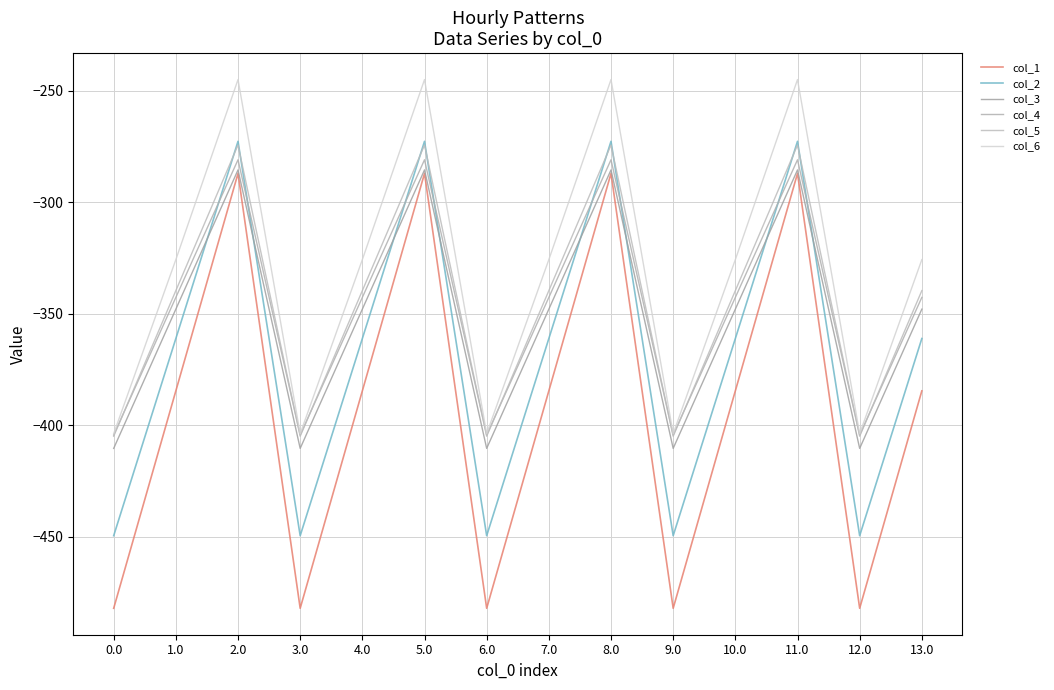

Reading left to right, transcribe all the data shown in this chart.

col_1: 0.0=-482.0	1.0=-384.6	2.0=-287.1	3.0=-482.0	4.0=-384.6	5.0=-287.1	6.0=-482.0	7.0=-384.6	8.0=-287.1	9.0=-482.0	10.0=-384.6	11.0=-287.1	12.0=-482.0	13.0=-384.6
col_2: 0.0=-449.5	1.0=-361.1	2.0=-272.7	3.0=-449.5	4.0=-361.1	5.0=-272.7	6.0=-449.5	7.0=-361.1	8.0=-272.7	9.0=-449.5	10.0=-361.1	11.0=-272.7	12.0=-449.5	13.0=-361.1
col_3: 0.0=-410.3	1.0=-347.9	2.0=-285.5	3.0=-410.3	4.0=-347.9	5.0=-285.5	6.0=-410.3	7.0=-347.9	8.0=-285.5	9.0=-410.3	10.0=-347.9	11.0=-285.5	12.0=-410.3	13.0=-347.9
col_4: 0.0=-404.4	1.0=-342.7	2.0=-281.0	3.0=-404.4	4.0=-342.7	5.0=-281.0	6.0=-404.4	7.0=-342.7	8.0=-281.0	9.0=-404.4	10.0=-342.7	11.0=-281.0	12.0=-404.4	13.0=-342.7
col_5: 0.0=-404.9	1.0=-339.6	2.0=-274.4	3.0=-404.9	4.0=-339.6	5.0=-274.4	6.0=-404.9	7.0=-339.6	8.0=-274.4	9.0=-404.9	10.0=-339.6	11.0=-274.4	12.0=-404.9	13.0=-339.6
col_6: 0.0=-403.8	1.0=-325.7	2.0=-245.0	3.0=-403.8	4.0=-325.7	5.0=-245.0	6.0=-403.8	7.0=-325.7	8.0=-245.0	9.0=-403.8	10.0=-325.7	11.0=-245.0	12.0=-403.8	13.0=-325.7